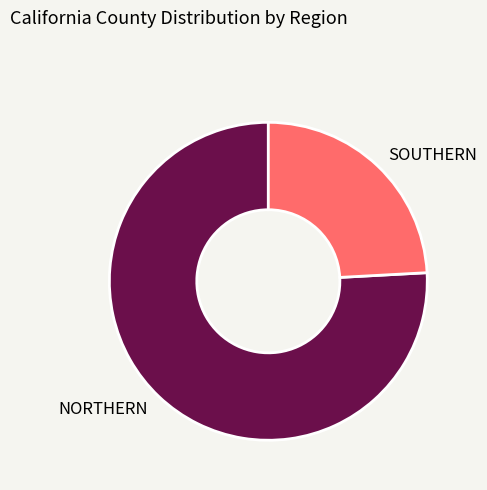

Rank the categories by value from highest to lowest.

NORTHERN, SOUTHERN